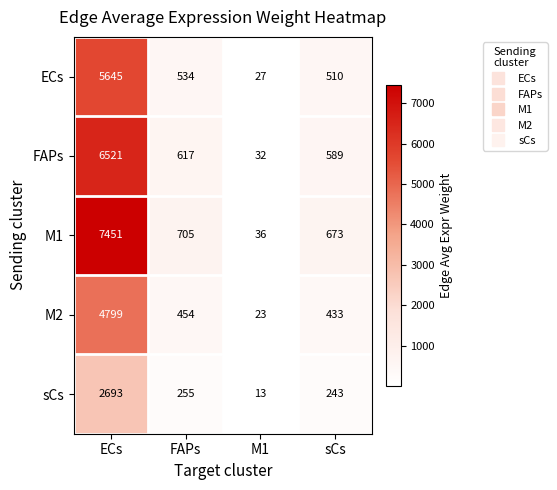

How many categories are shown in the chart?

4